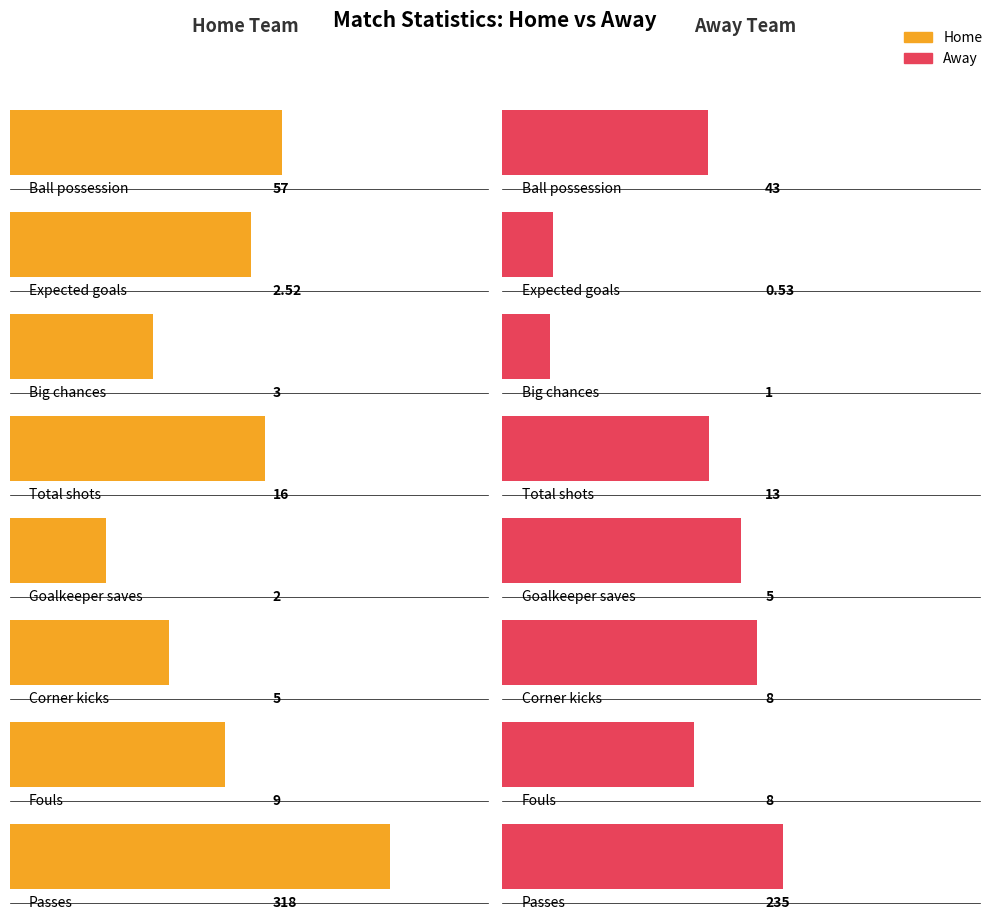

What is the sum of the awayValue values at Total shots and Goalkeeper saves?

18.0